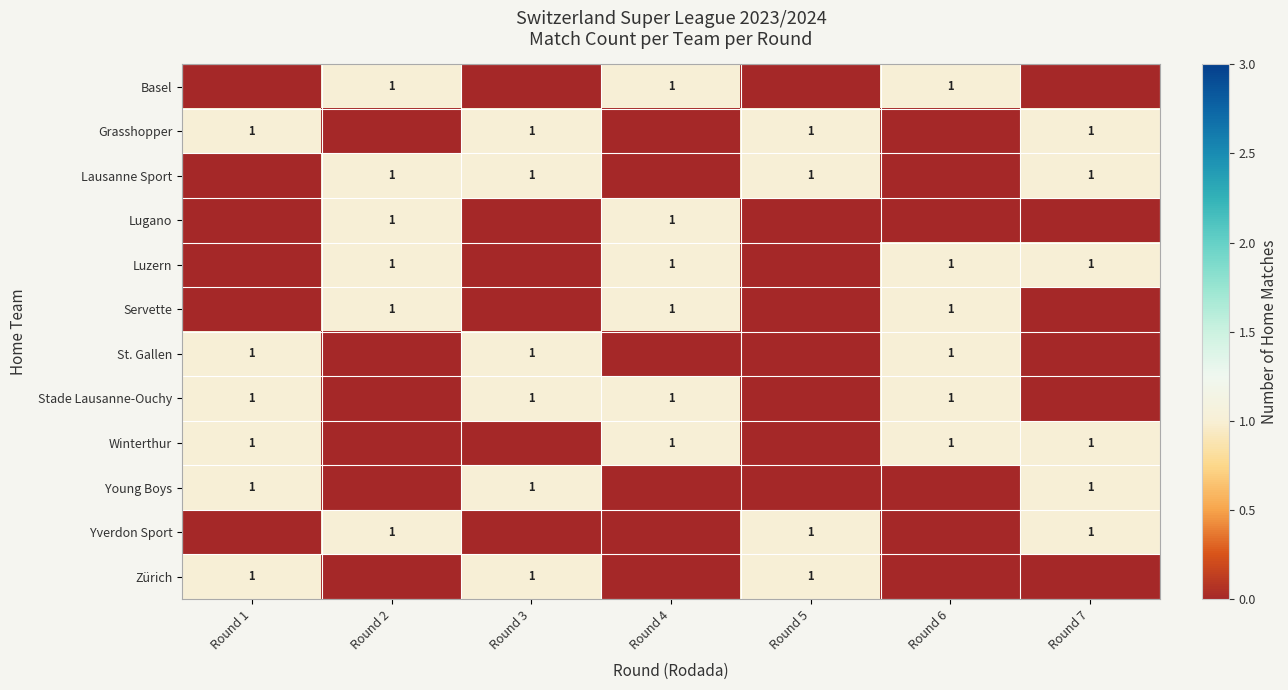

Count the number of categories in the chart.

7